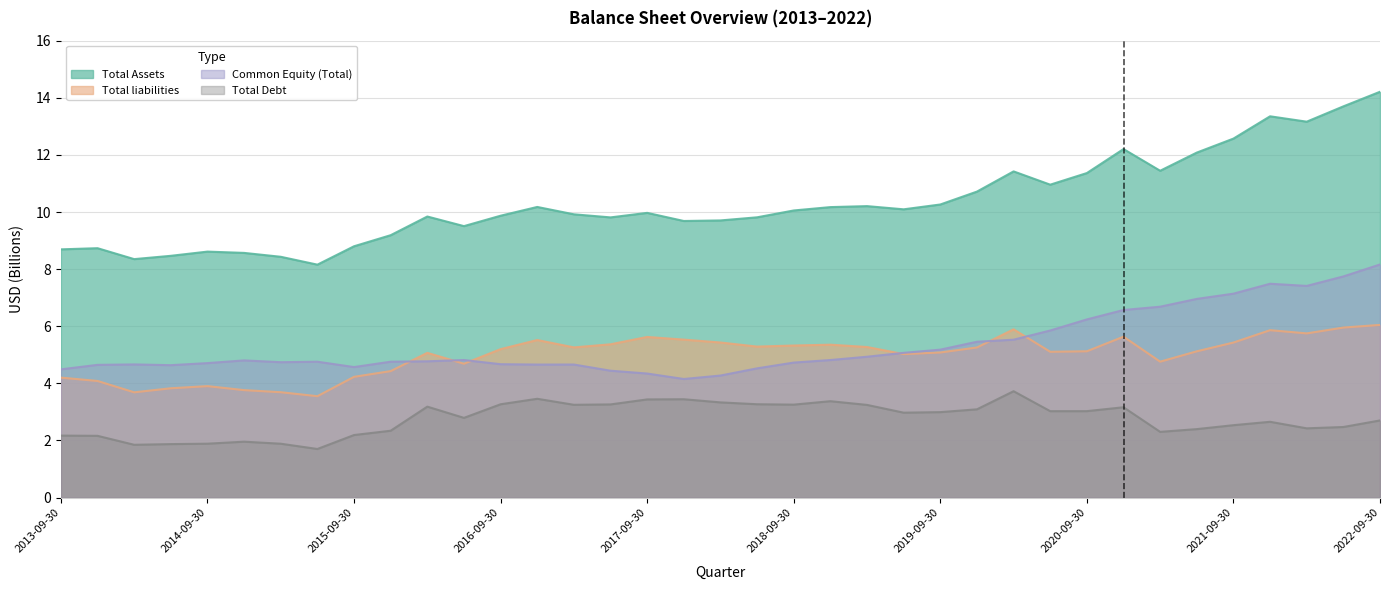

At which label is Common Equity (Total) closest to 6?

2020-06-30